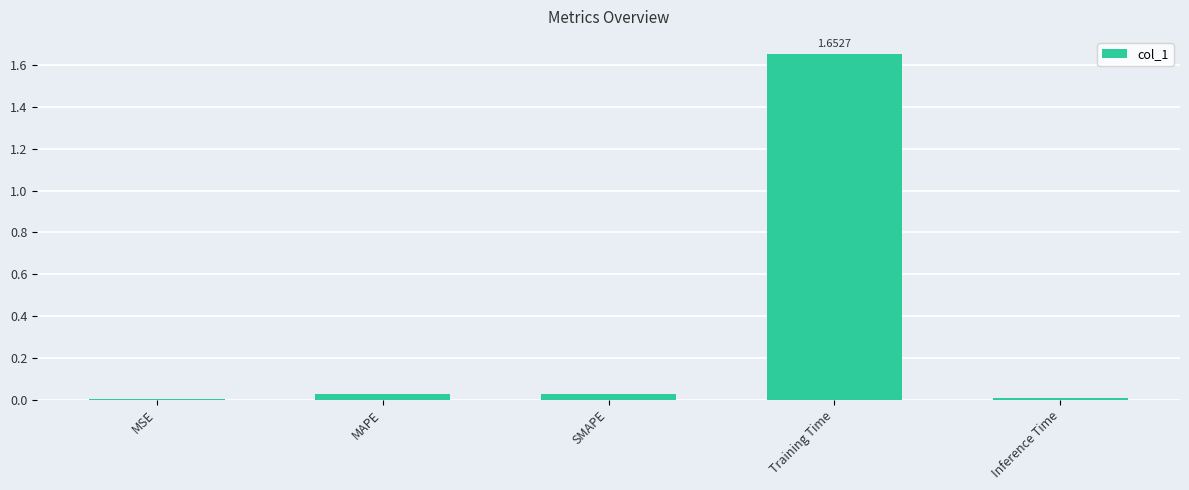

What is the average value?

0.3